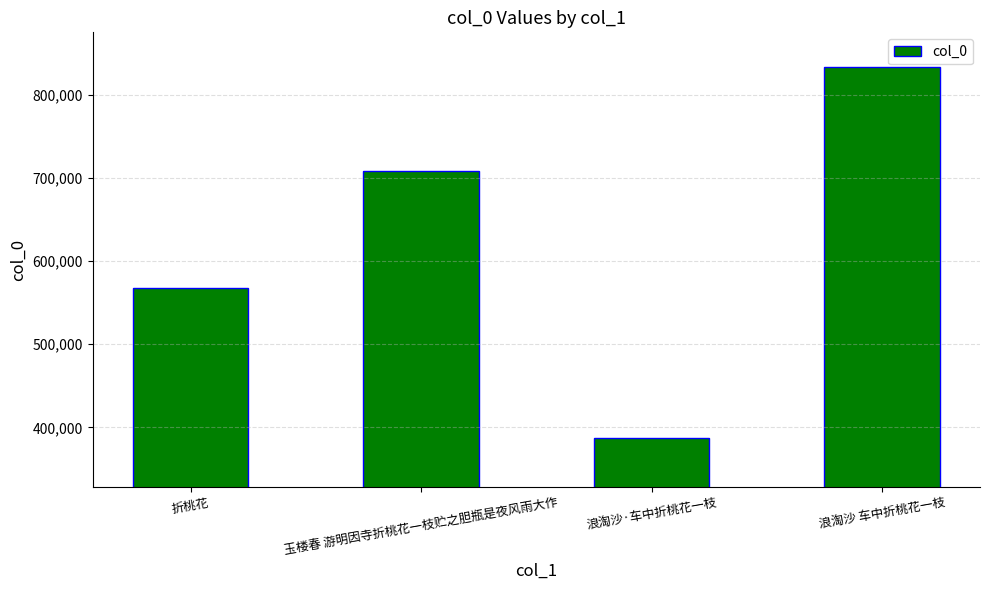

How many bars are there in total?

4